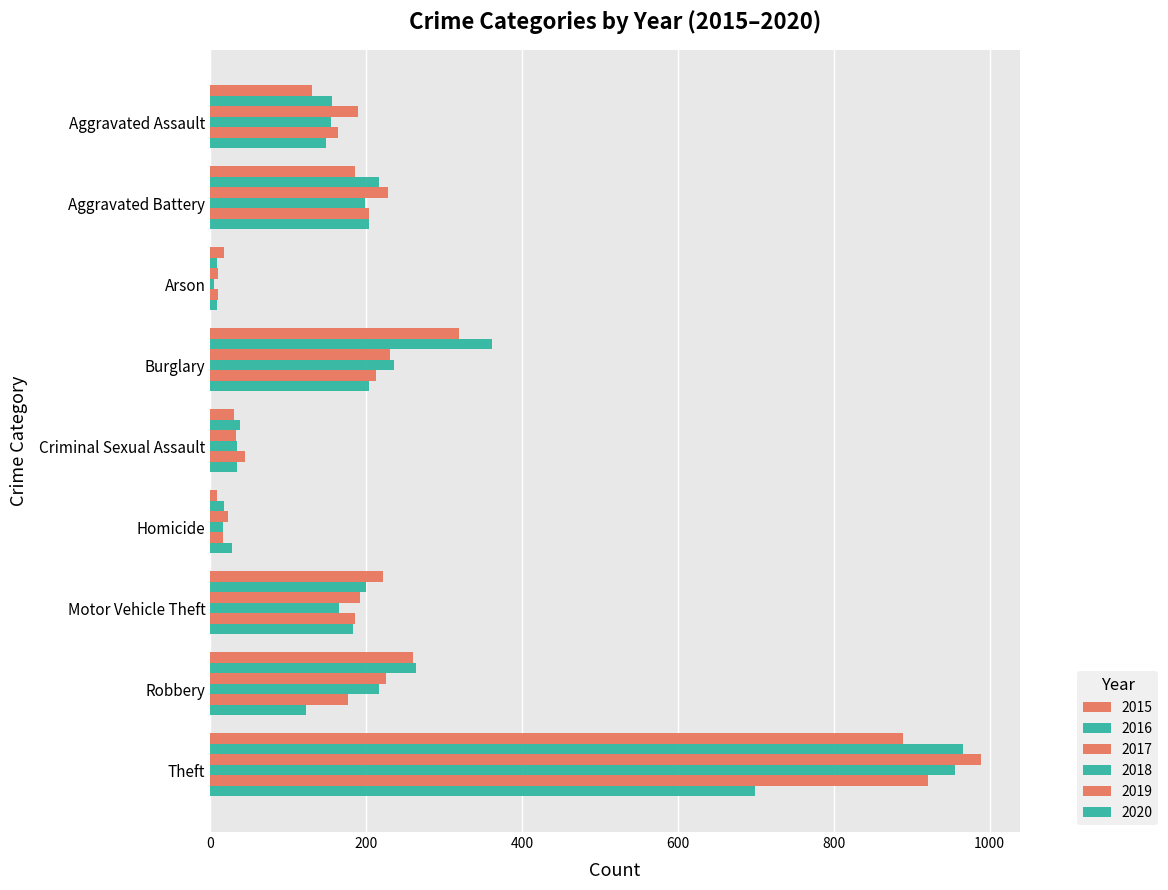

How many data points in 2018 are less than 165?

4